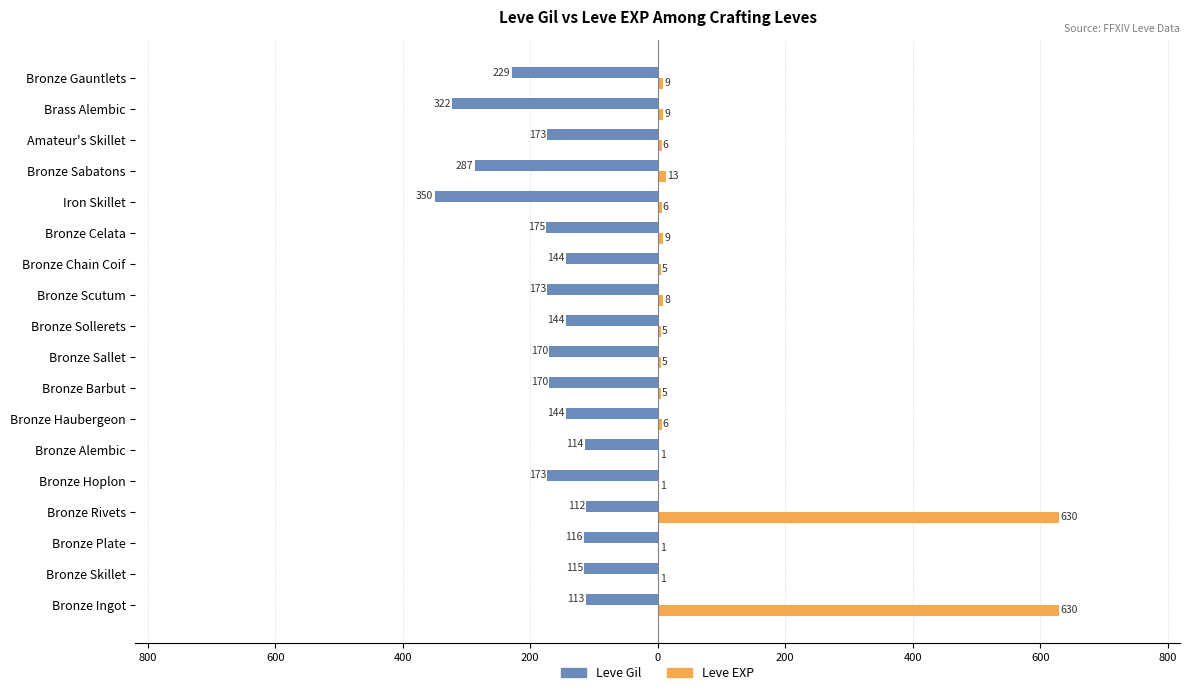

What is the value of the Leve EXP bar at the 4th from the left?

630